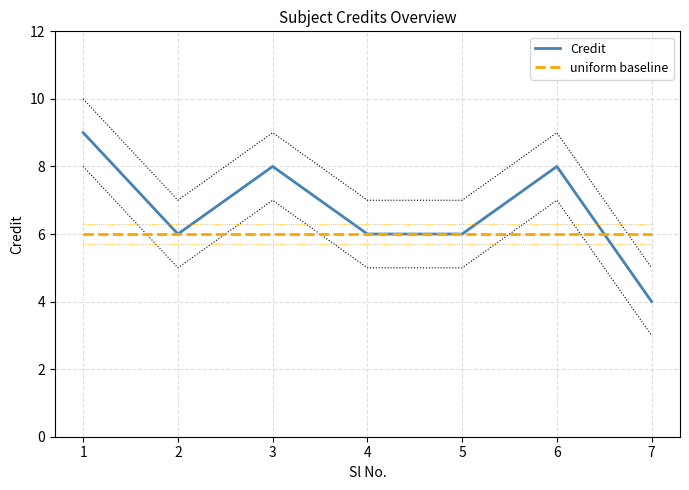

Reading left to right, list all the values displayed in this chart.

Credit: 9	6	8	6	6	8	4
uniform baseline: 6	6	6	6	6	6	6